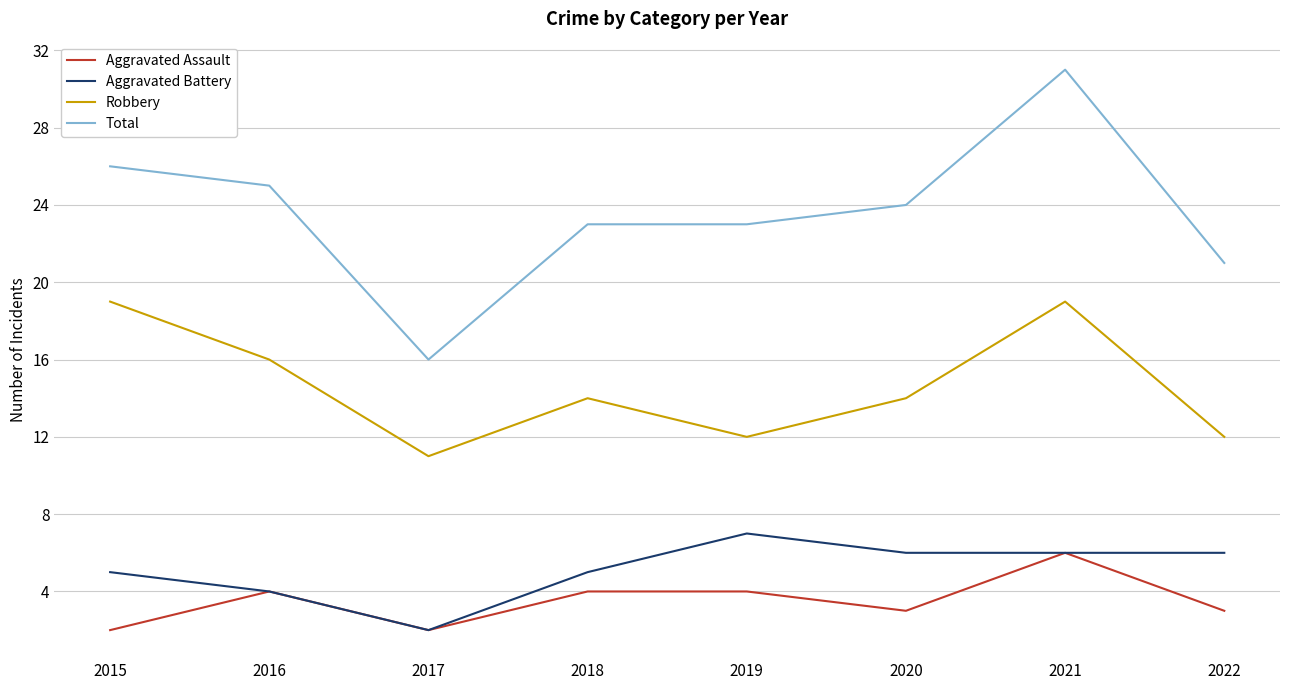

True or false: Robbery and Total cross at least once.

False